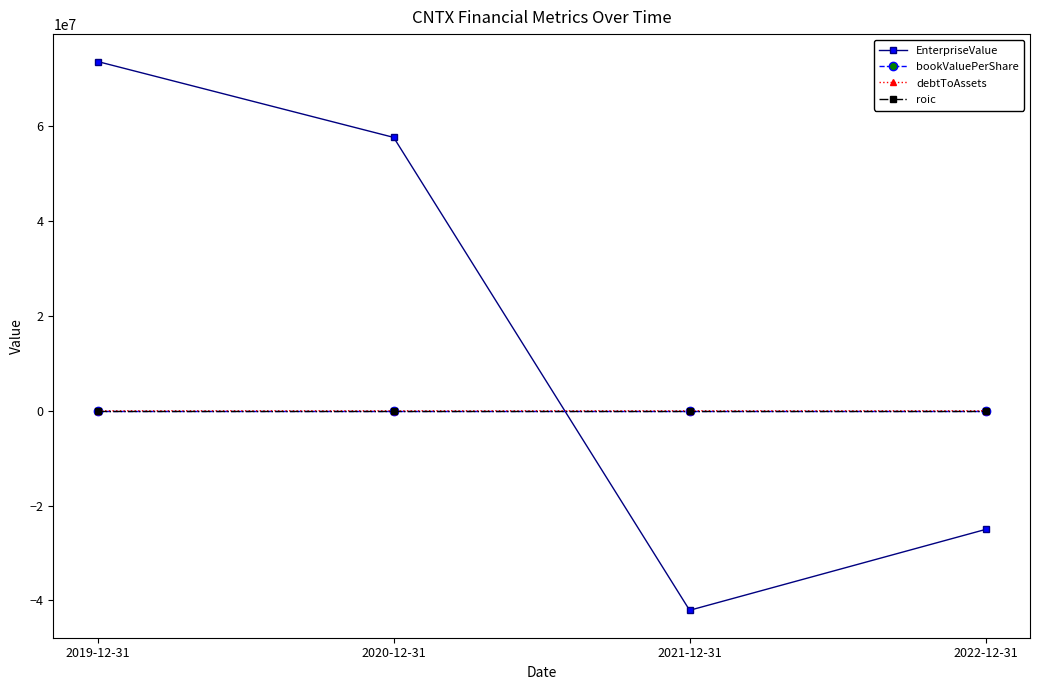

Which category has the highest value in the EnterpriseValue series?

2019-12-31